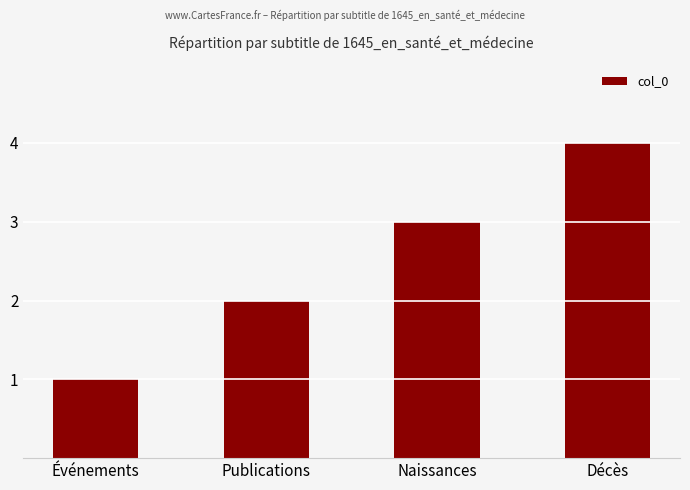

What is the label of the 1st bar from the left?

Événements